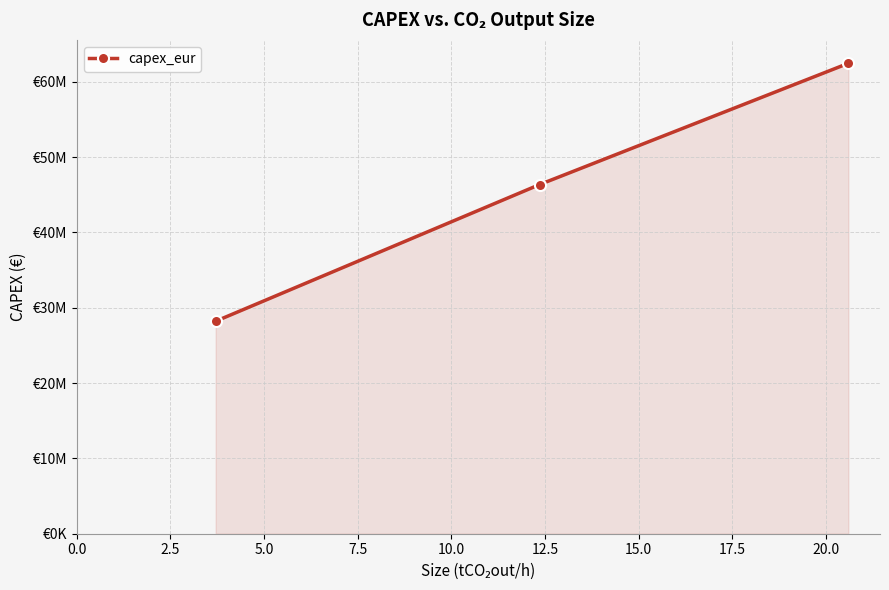

What is the smallest value displayed?

28210000.0